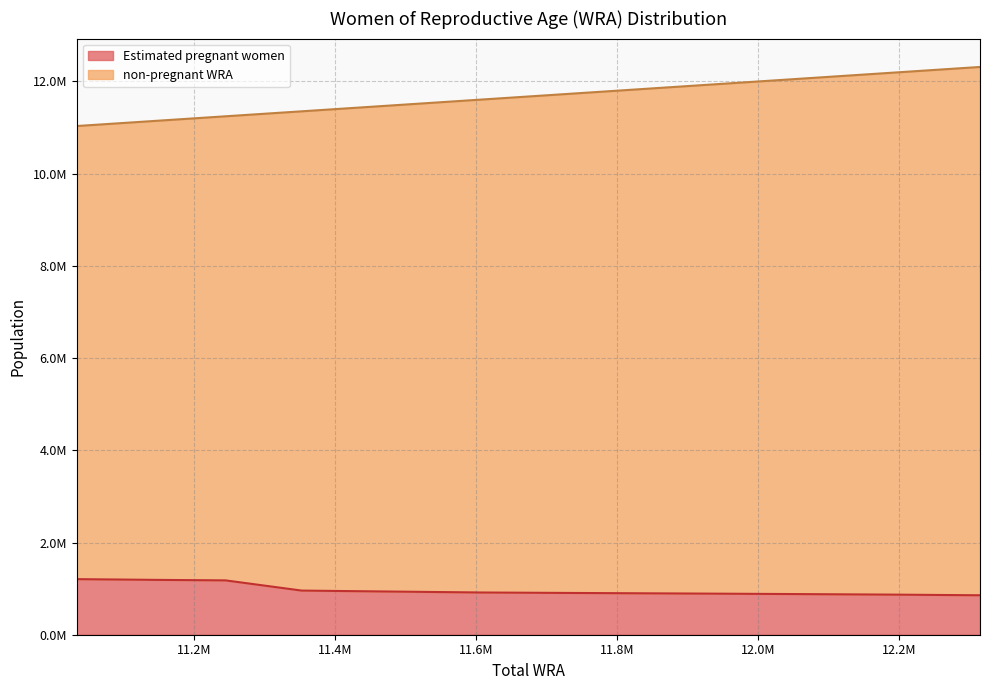

What are all the series names shown in the legend?

Estimated pregnant women, non-pregnant WRA